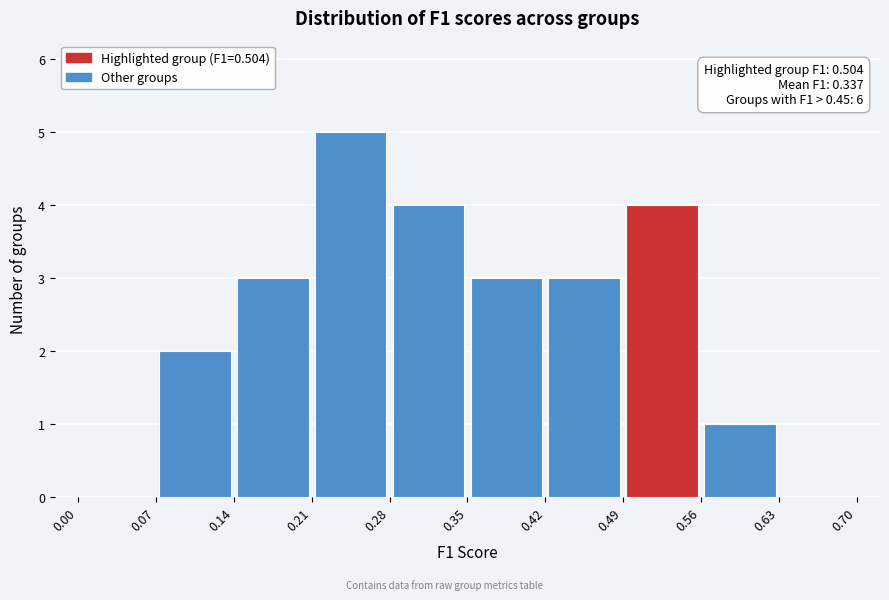

Over which range of the x-axis is the bar tallest?

0.21 to 0.28